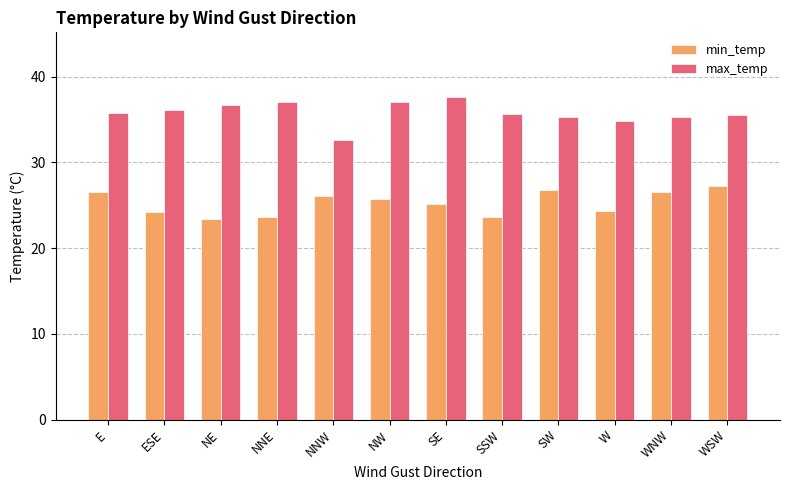

List the series in order of their peak value, lowest first.

min_temp, max_temp